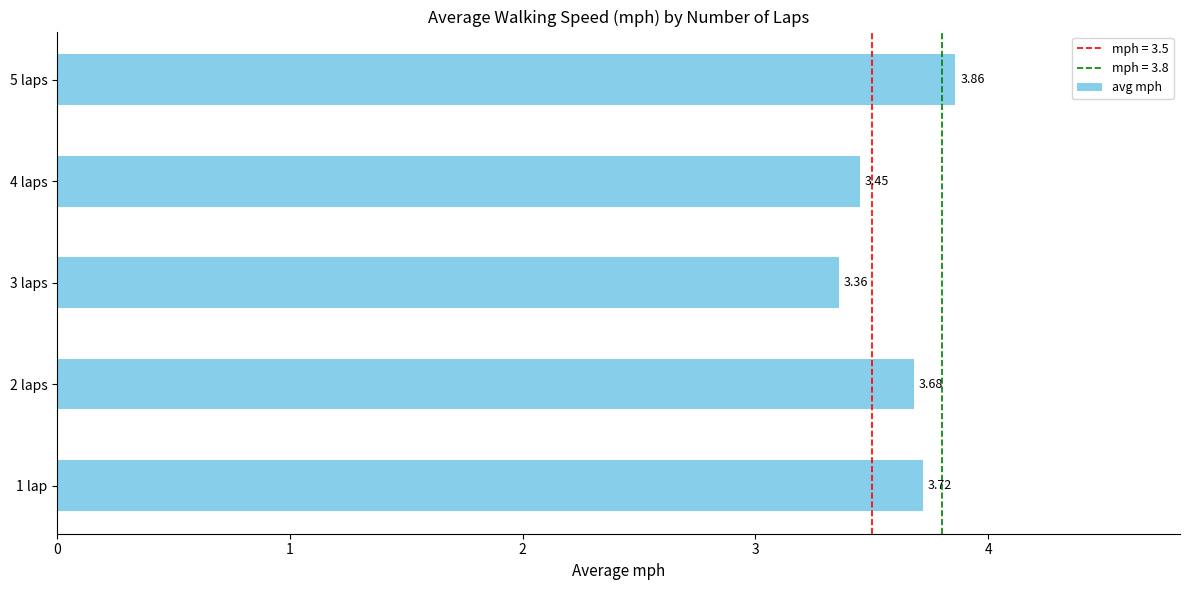

Approximately how many times larger is the value at 1 lap compared to 4 laps?

1.1